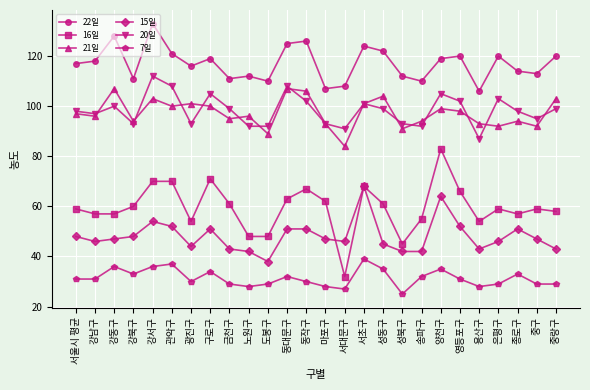

How many interior local peaks does the 7일 series have?

7